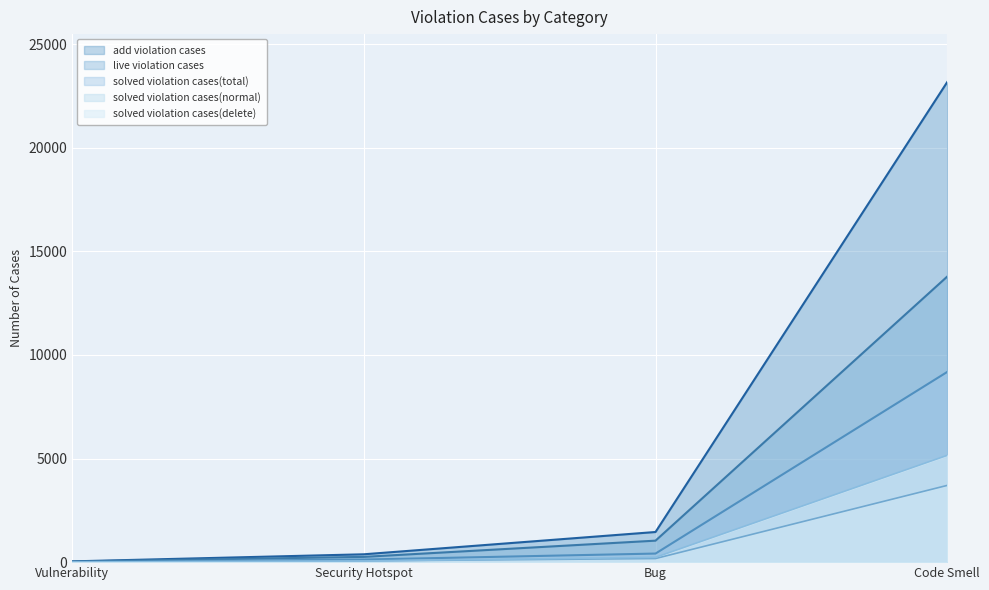

The value of add violation cases at Code Smell is 10046. True or false?

False